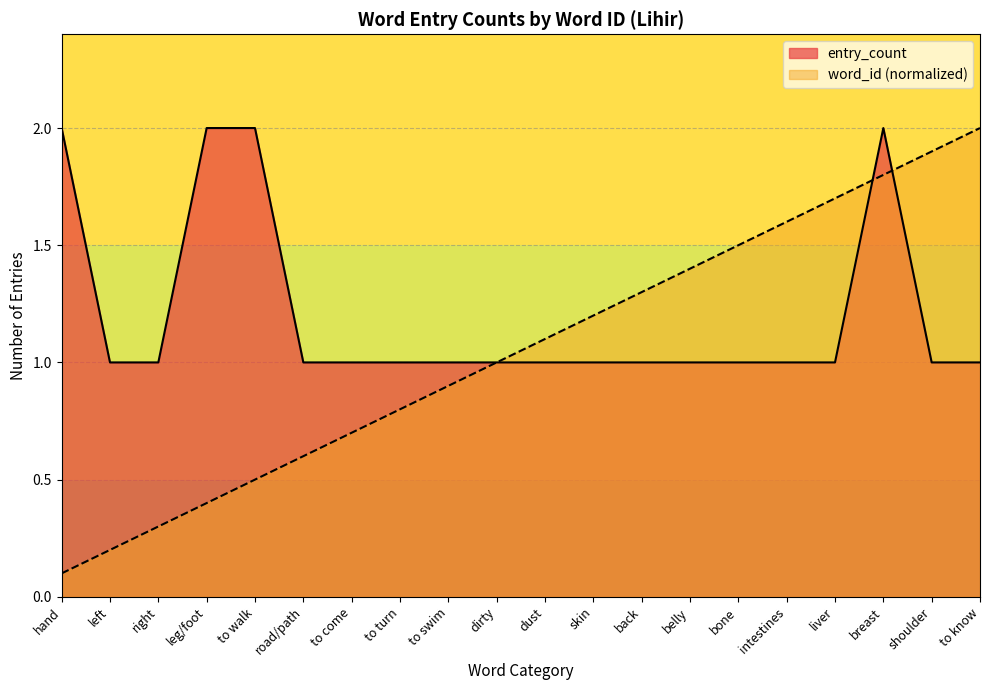

Between skin and dust, which is larger?

skin